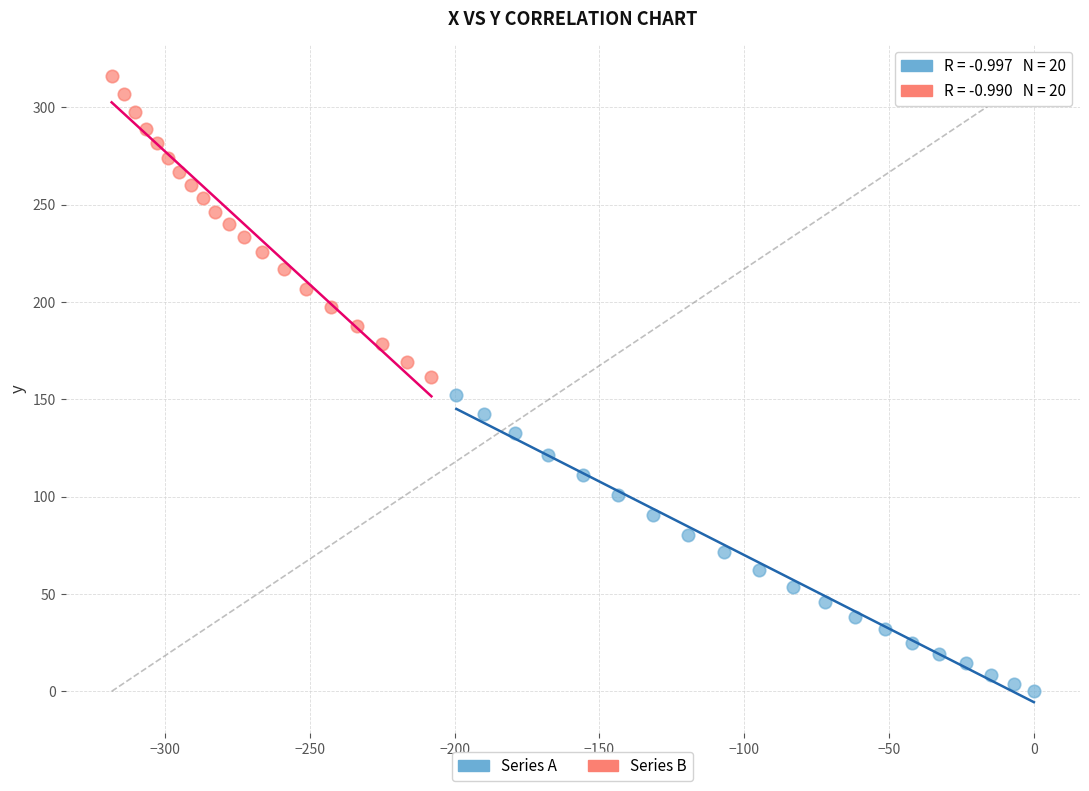

Which series reaches the maximum Y coordinate?

Series B